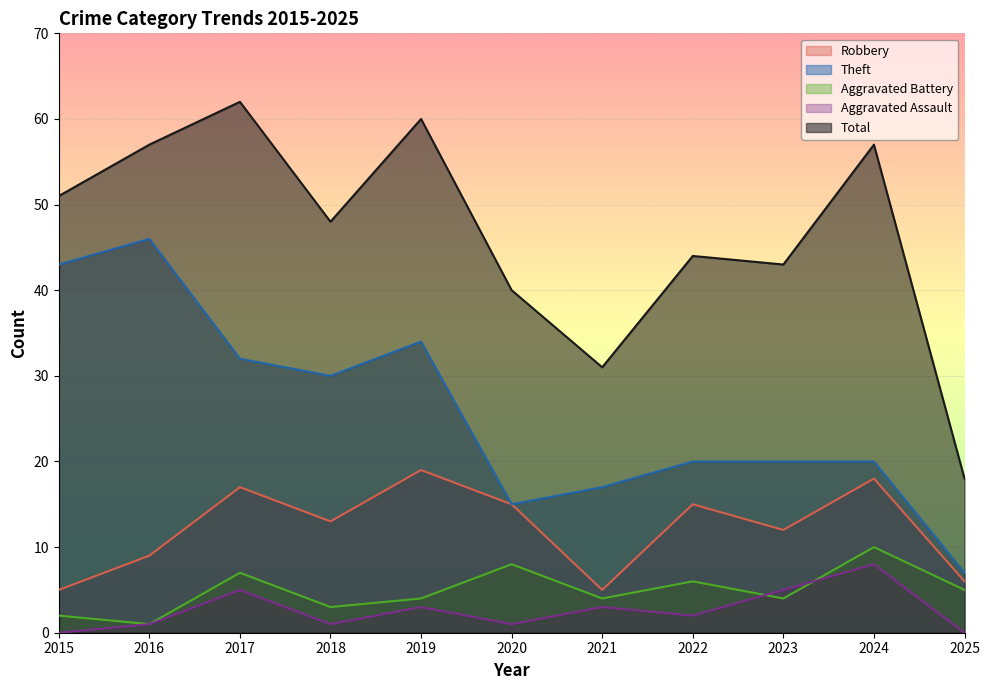

Between 2024 and 2017, which is larger?

2024